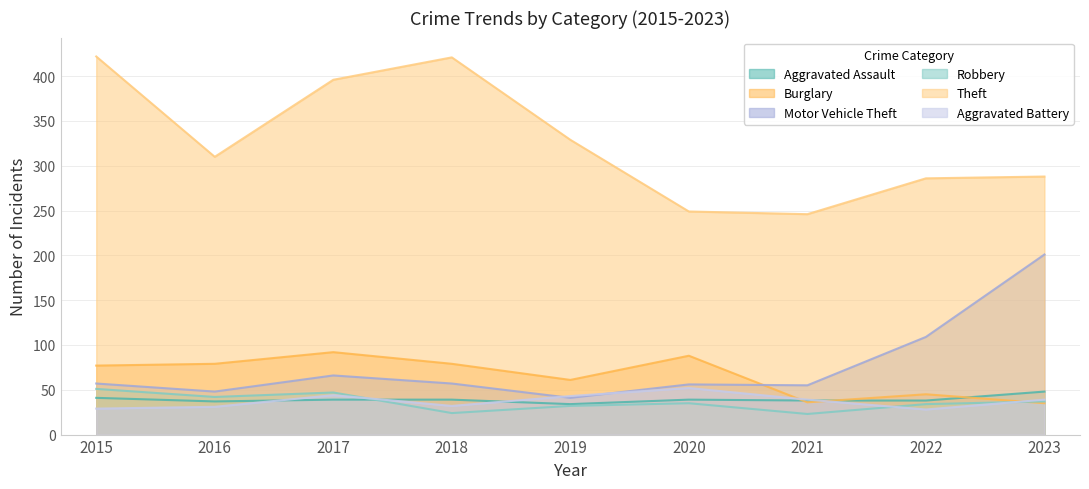

What is the difference between the Aggravated Assault values at 2016 and 2019?

3